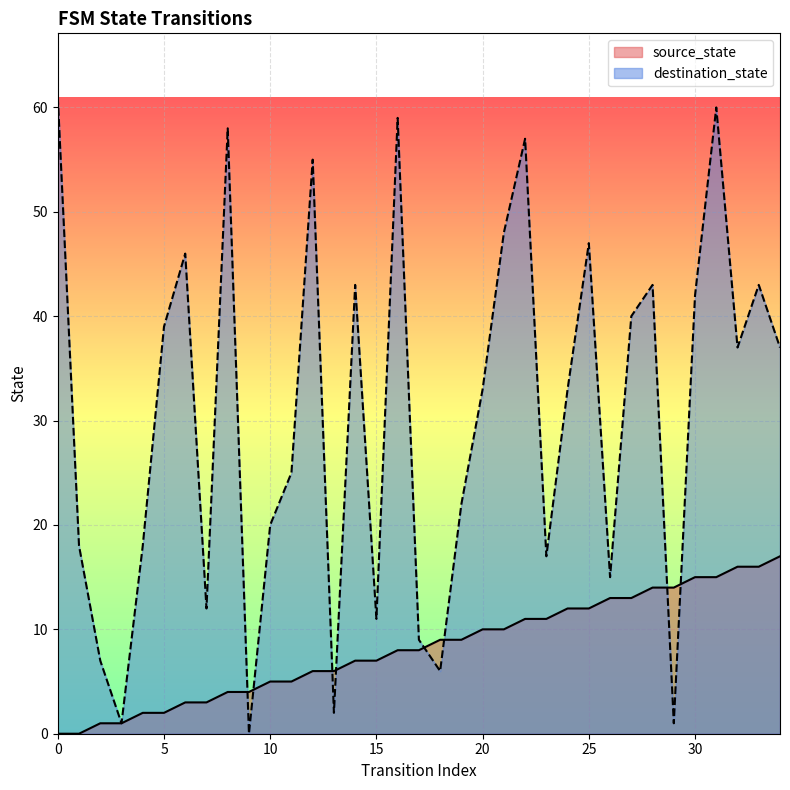

Which has a higher value, 4 or 28?

28